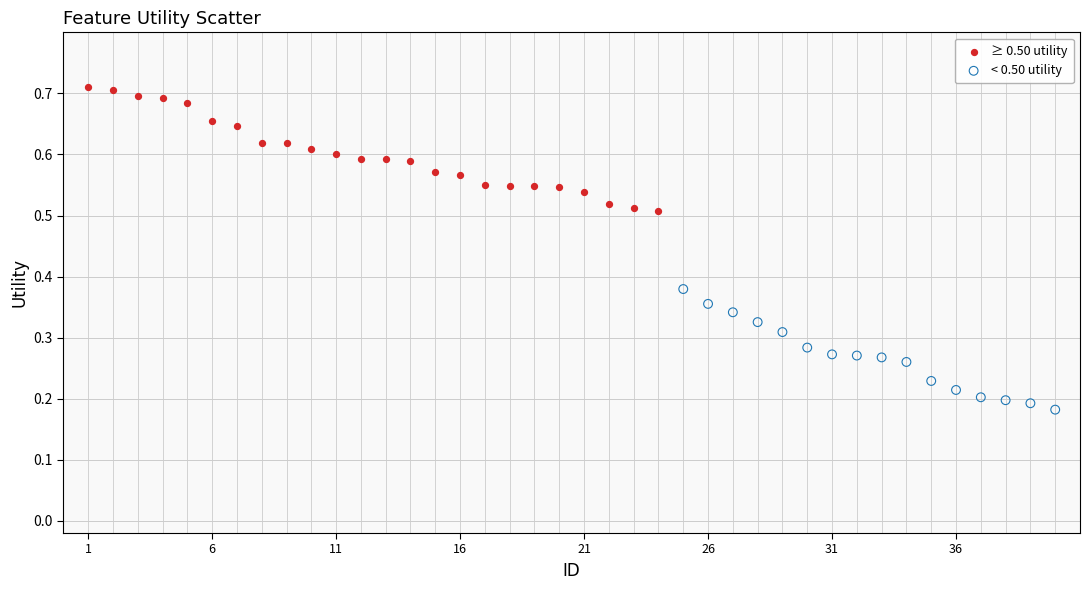

Which series contains the highest Y value?

≥ 0.50 utility